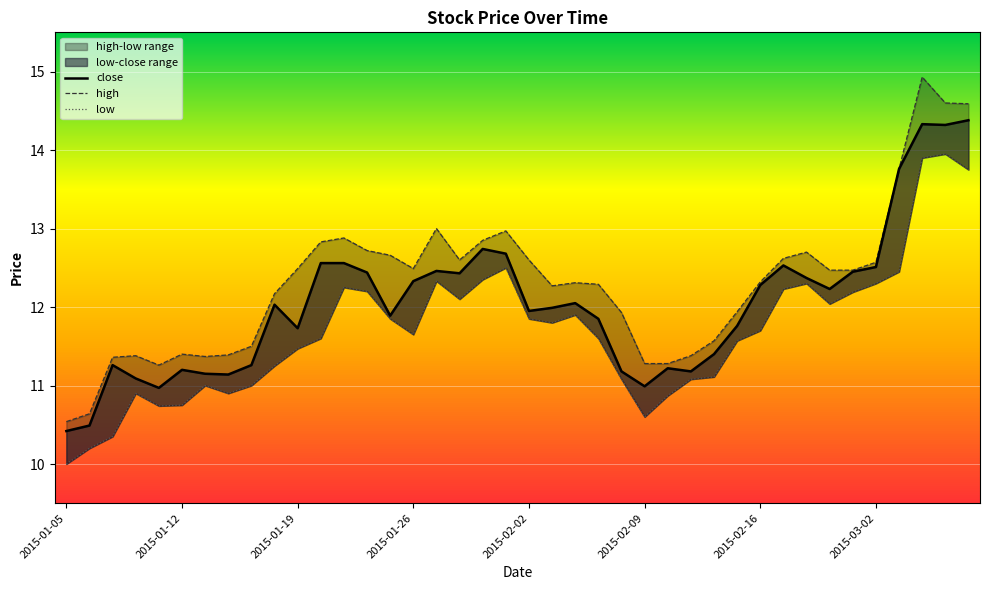

How many values in the high series are below 12?

15